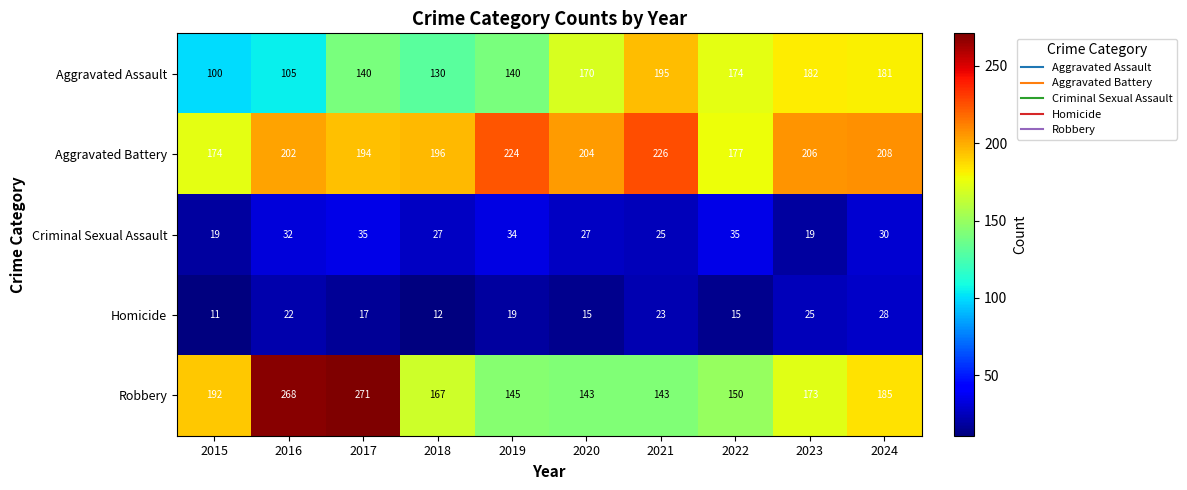

At which category is the sum across all series the highest?

2017